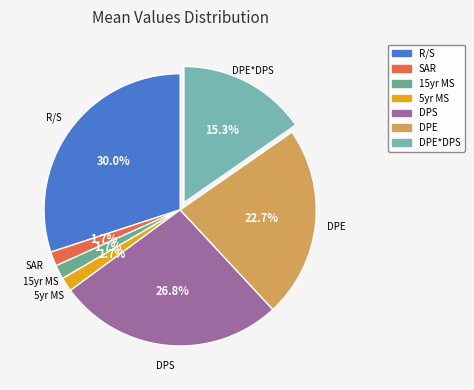

Which category has the biggest portion of the pie?

Recruits Per Spawner (R/S)